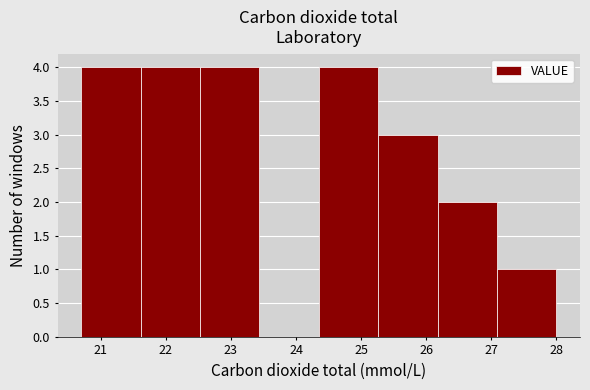

What is the height of the bar covering 21.6 to 22.5 on the x-axis? Neither the bar edges nor the heights are printed on the chart, so give them approximately, as read against the axes.

4